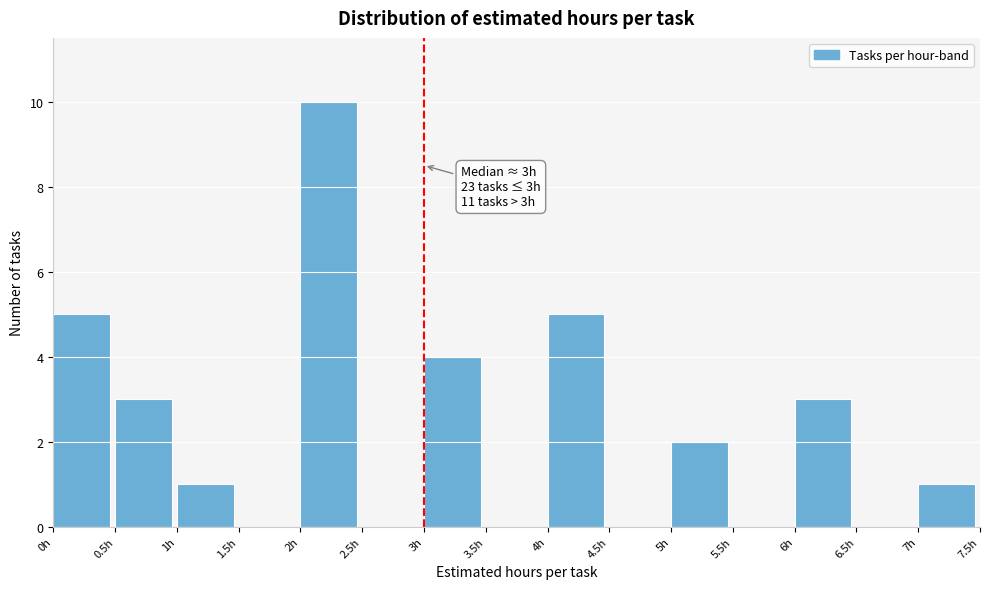

Over which range of the x-axis is the bar tallest?

2.0 to 2.5